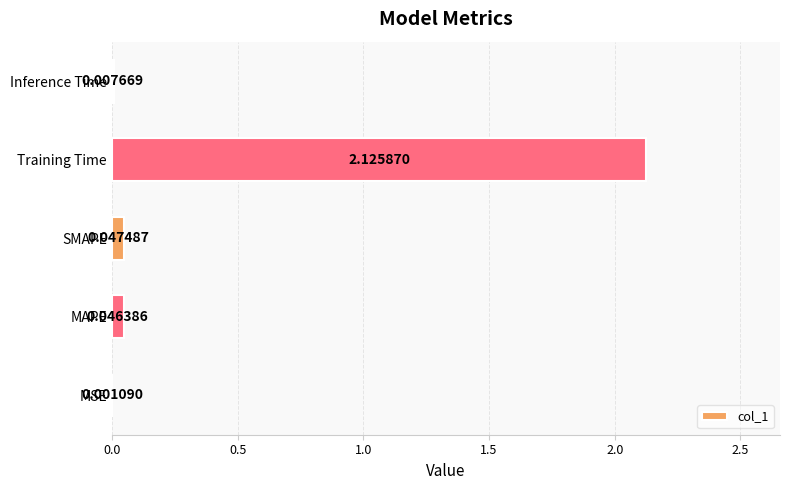

Which category has the highest value across all series?

Training Time